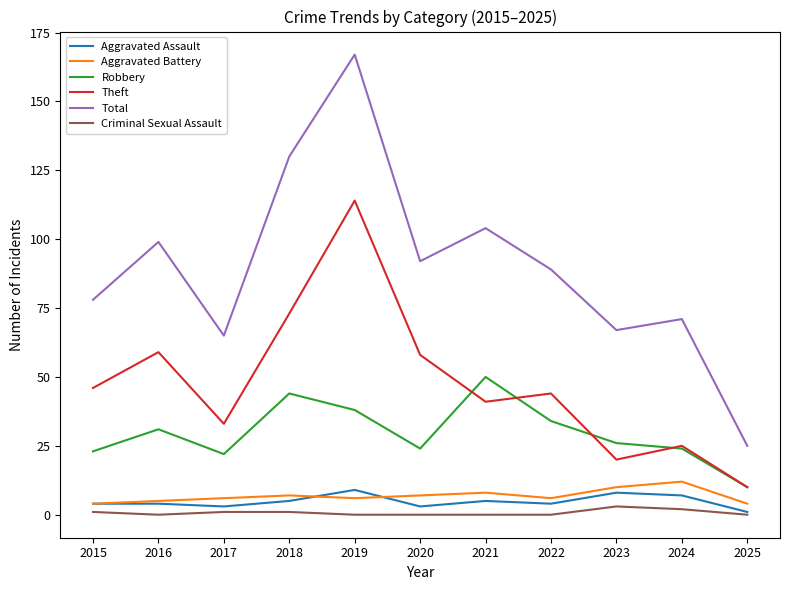

The value of Theft at 2018 is 130. True or false?

False